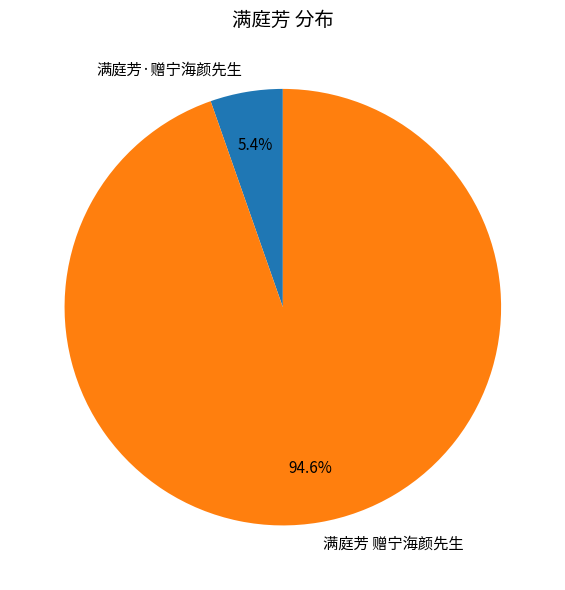

Is the sum of 满庭芳 赠宁海颜先生 and 满庭芳·赠宁海颜先生 greater than half?

Yes